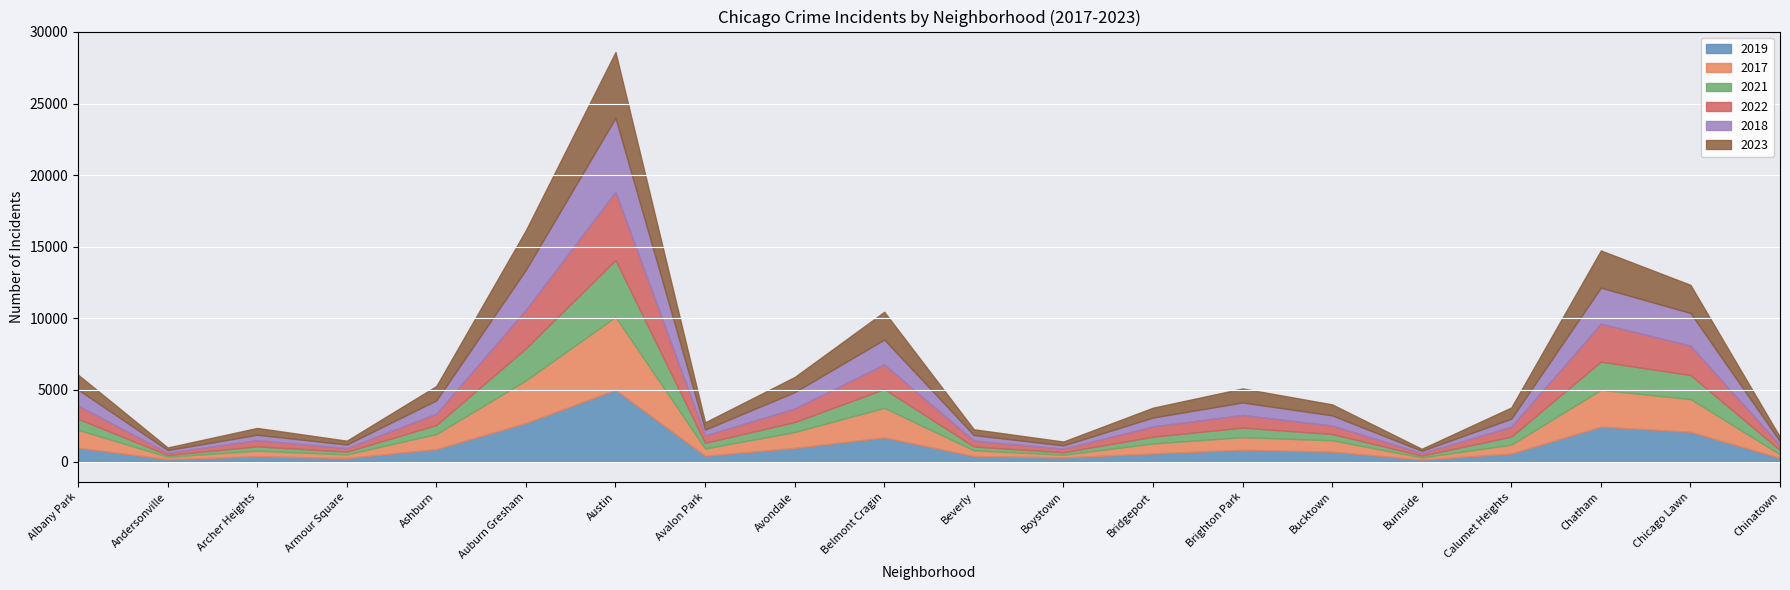

What is the total value across all series at Chatham?

14740